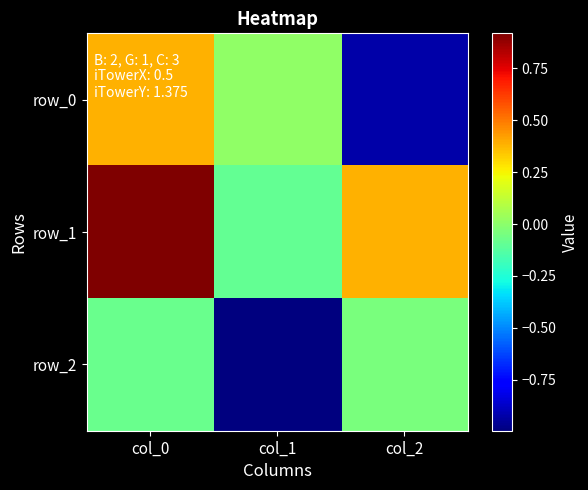

At which label does row_1 reach its peak?

col_0